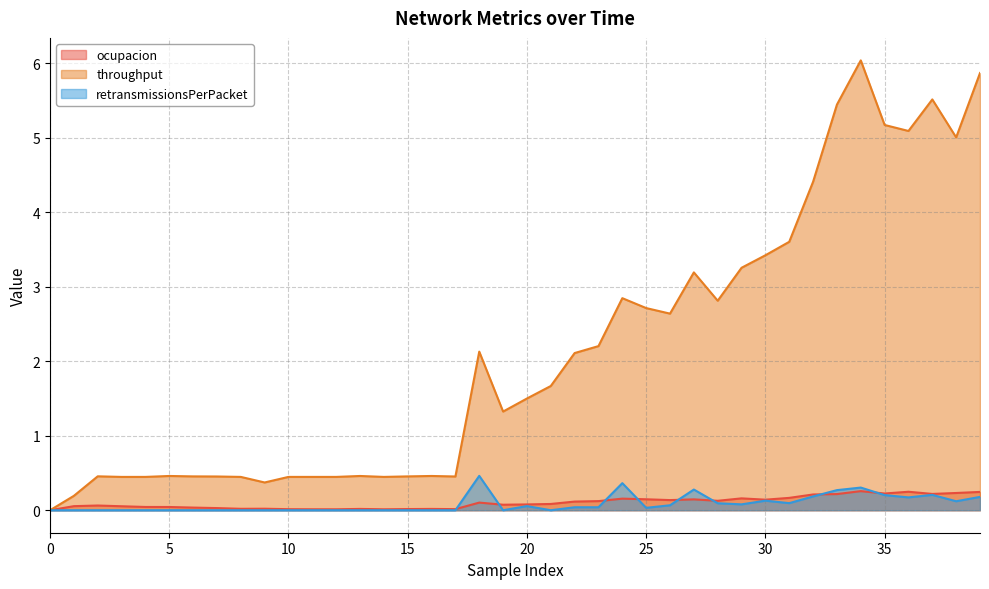

Which series has the largest total across all categories?

throughput